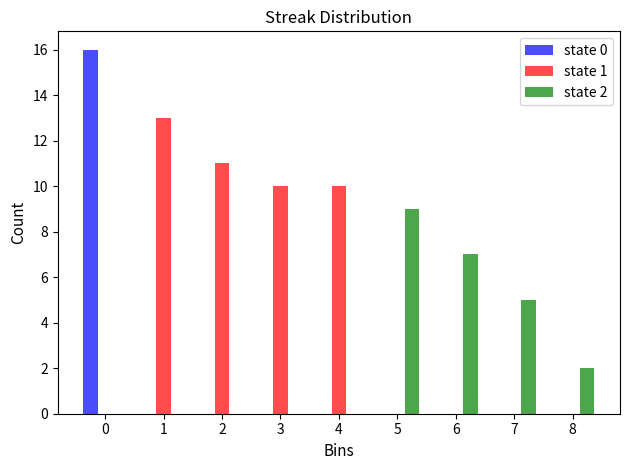

In the state 1 series, which range on the x-axis has the tallest bar?

0.5 to 1.5